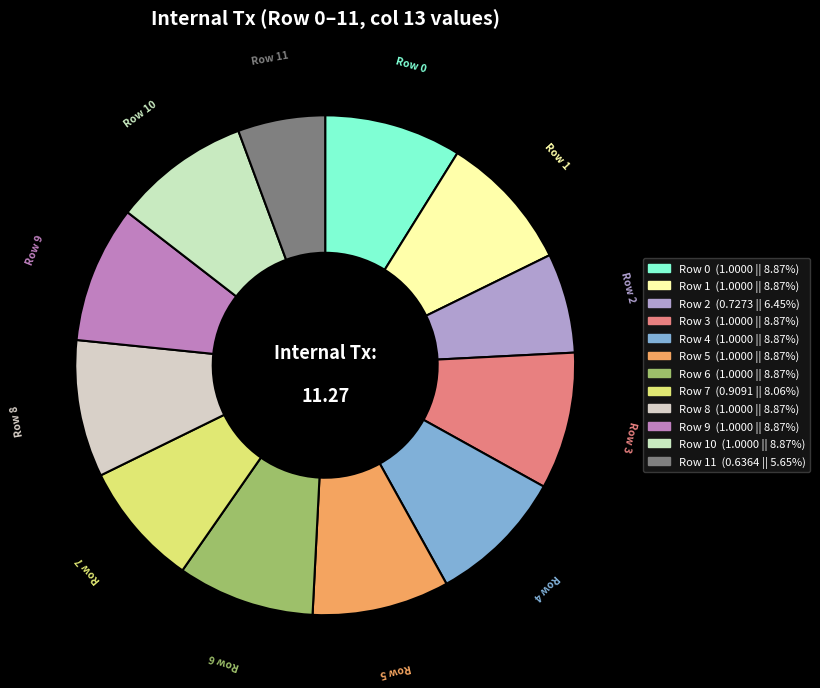

Count the number of slices in the pie.

12